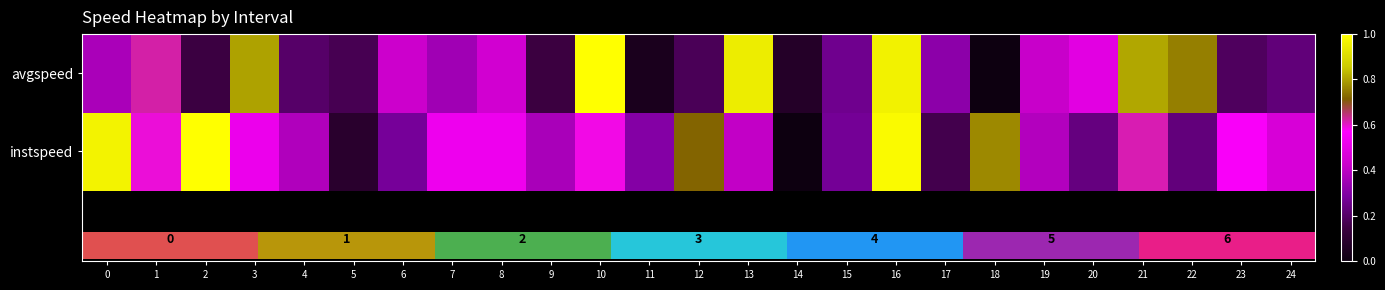

At which category is the sum across all series the highest?

16